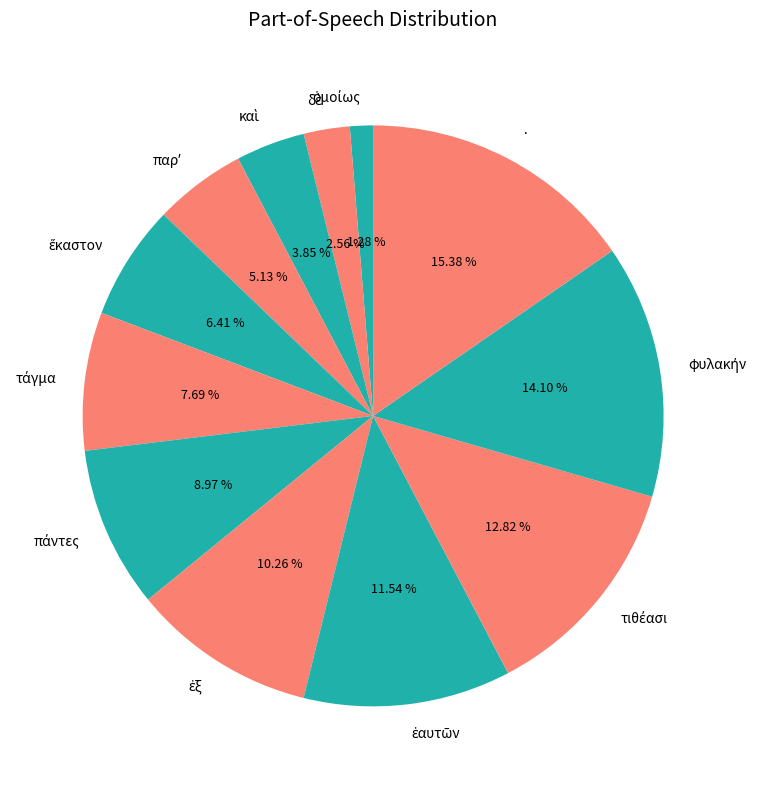

Is there a majority slice in this chart?

No